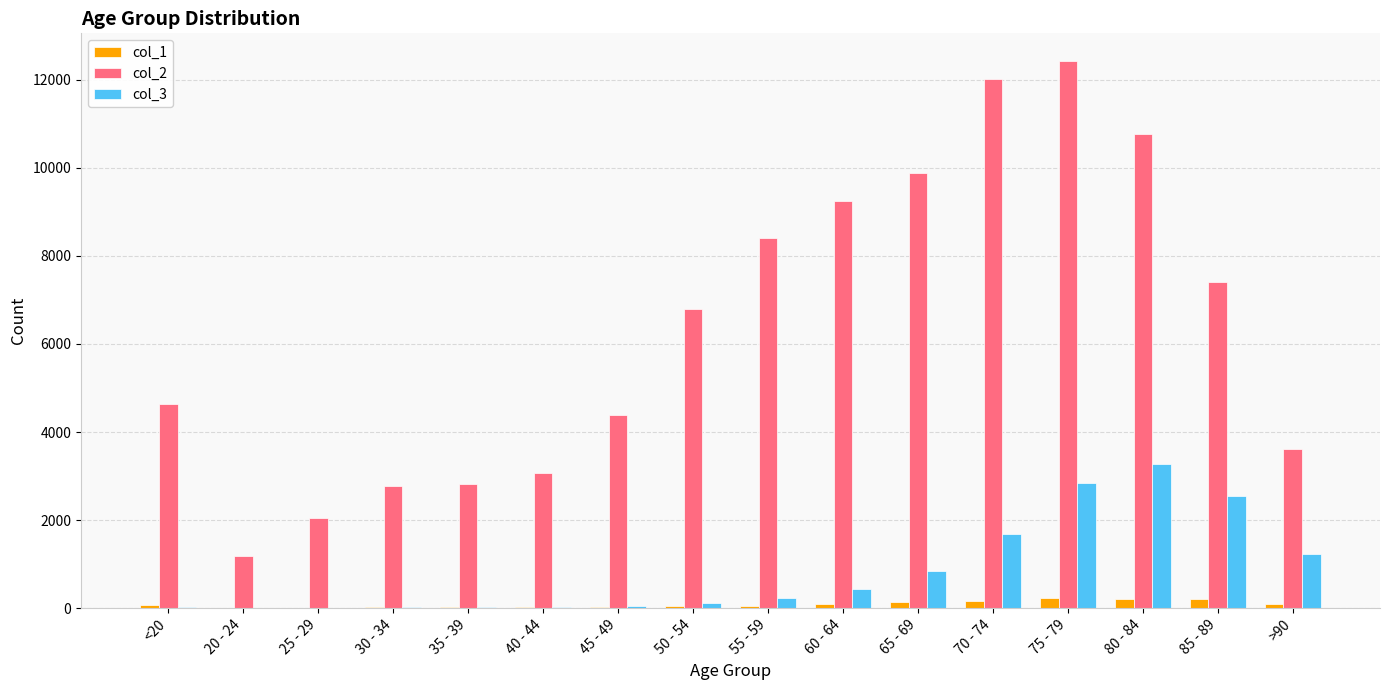

At which category is the sum across all series the highest?

75 - 79